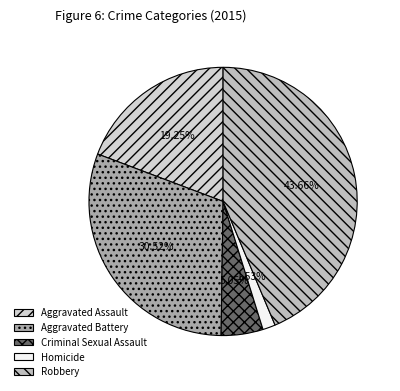

Which has a higher value, Criminal Sexual Assault or Robbery?

Robbery